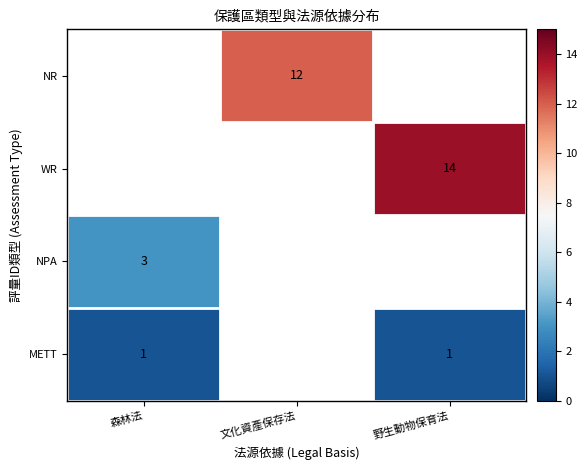

The WR series shows 14 at 野生動物保育法. True or false?

True